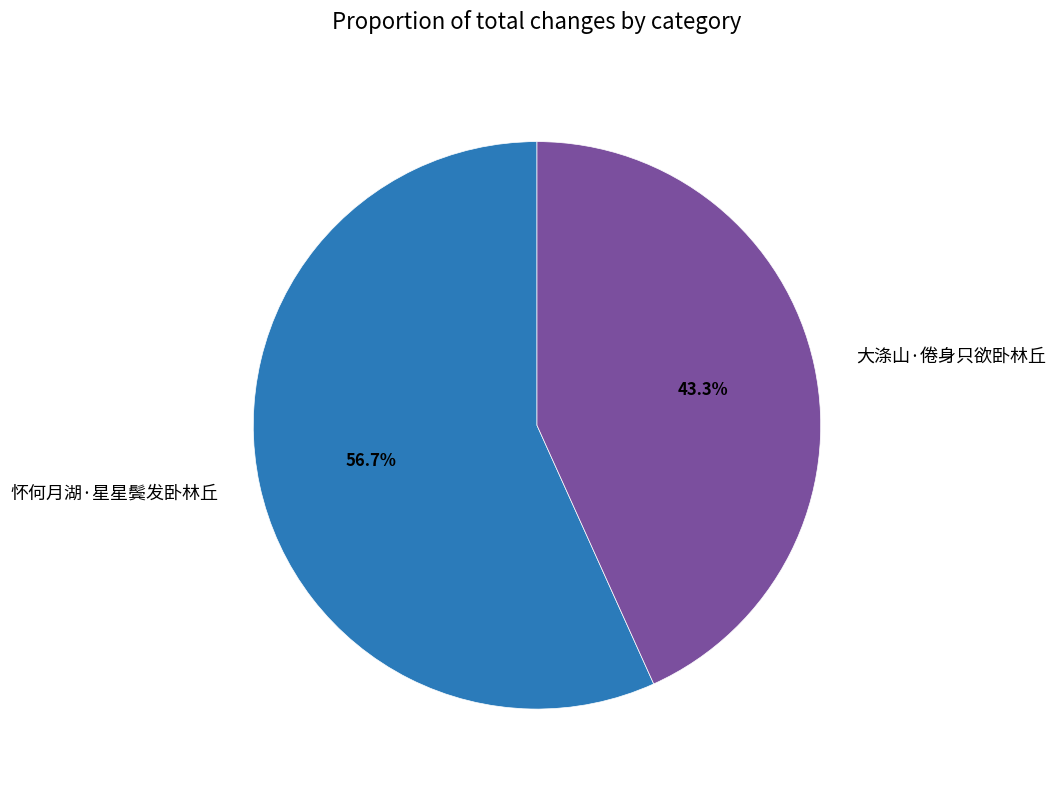

Which category has the biggest portion of the pie?

怀何月湖·星星鬓发卧林丘